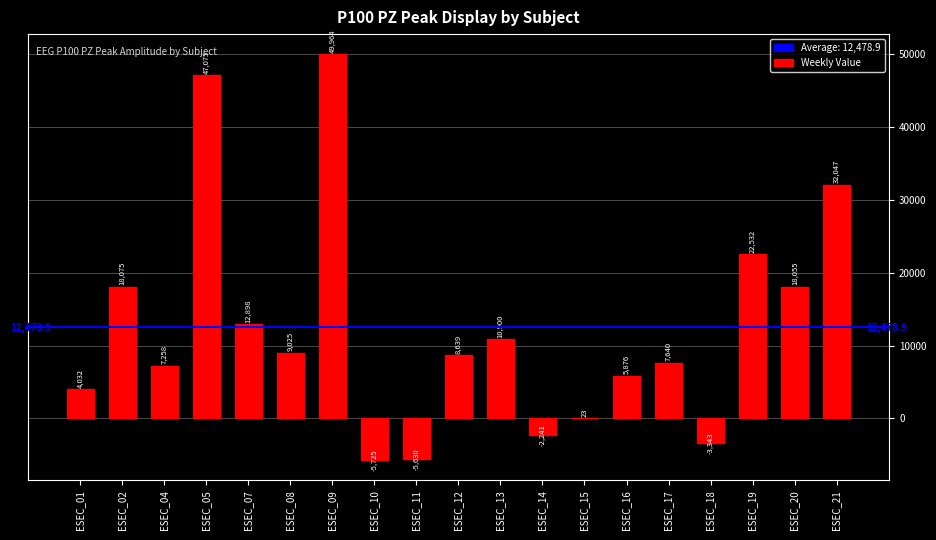

True or false: the data shows 32046.9 at ESEC_21.

True